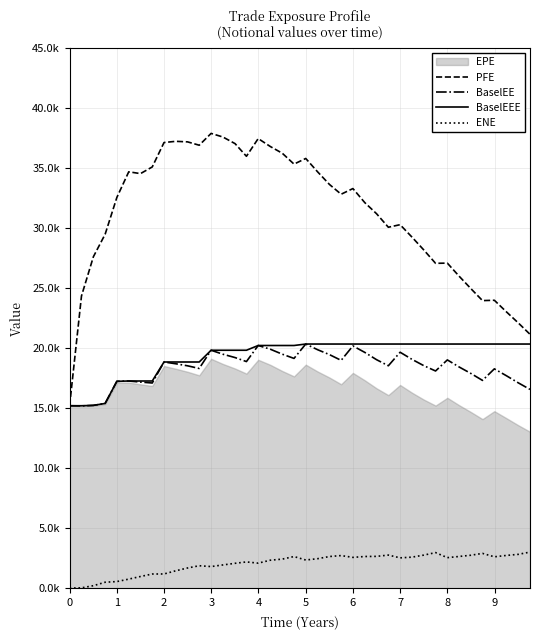

At how many categories does at least one series exceed 37053?

6